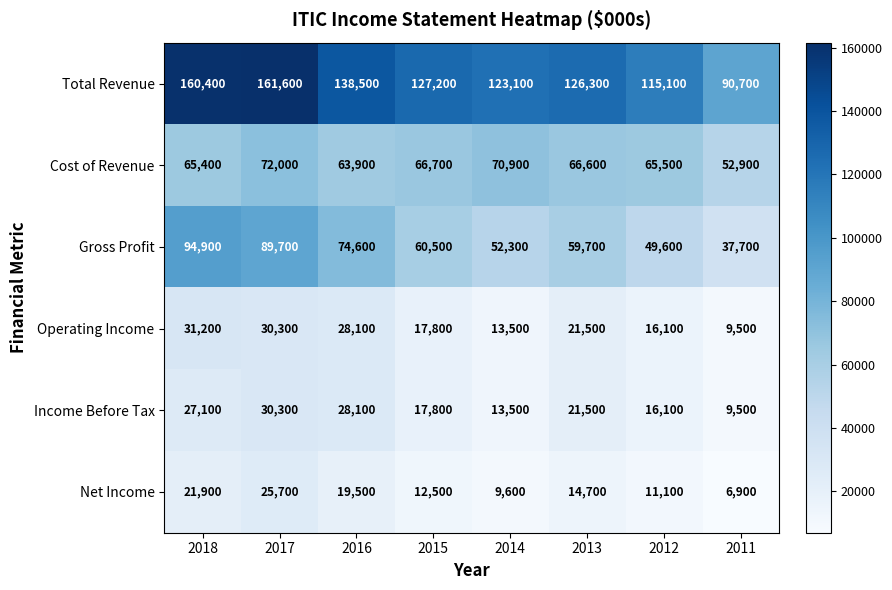

What is the minimum value for Cost of Revenue?

52900